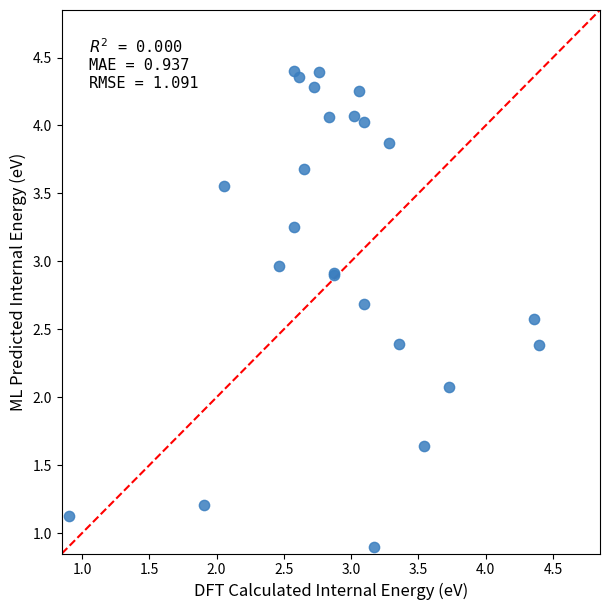

What Y value in the scatter plot is closest to 2?

2.1